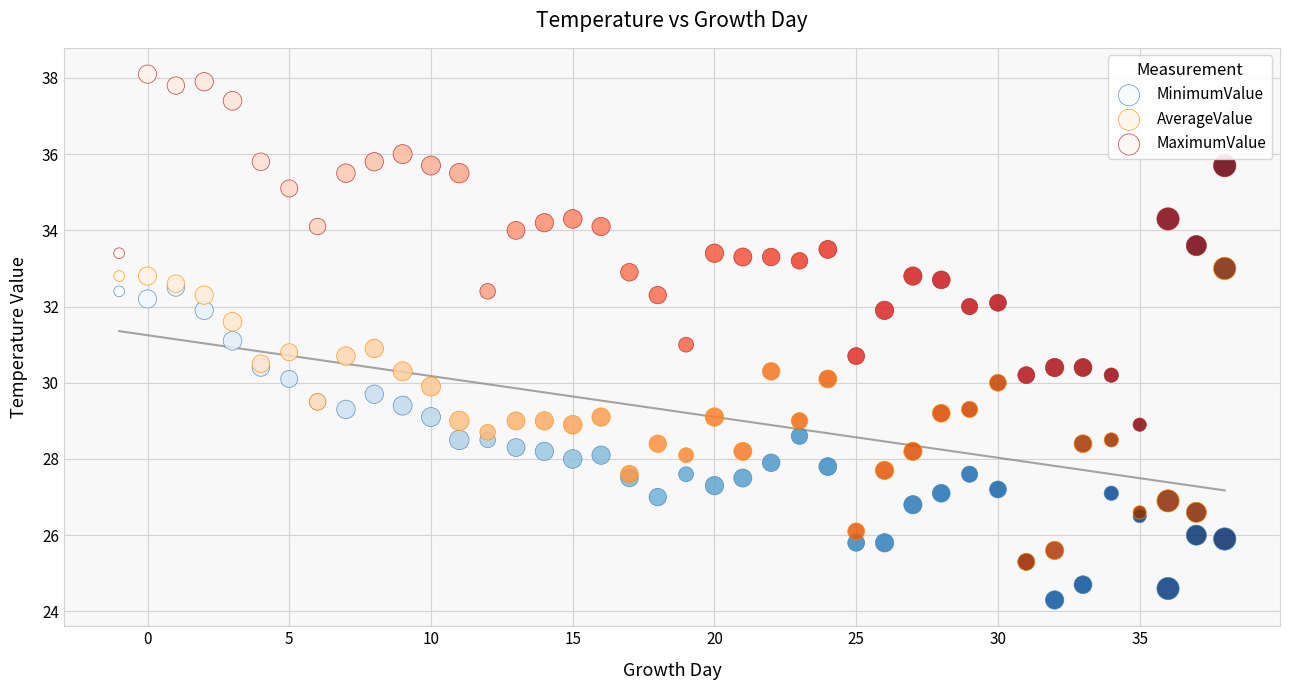

Which series reaches the minimum Y coordinate?

MinimumValue